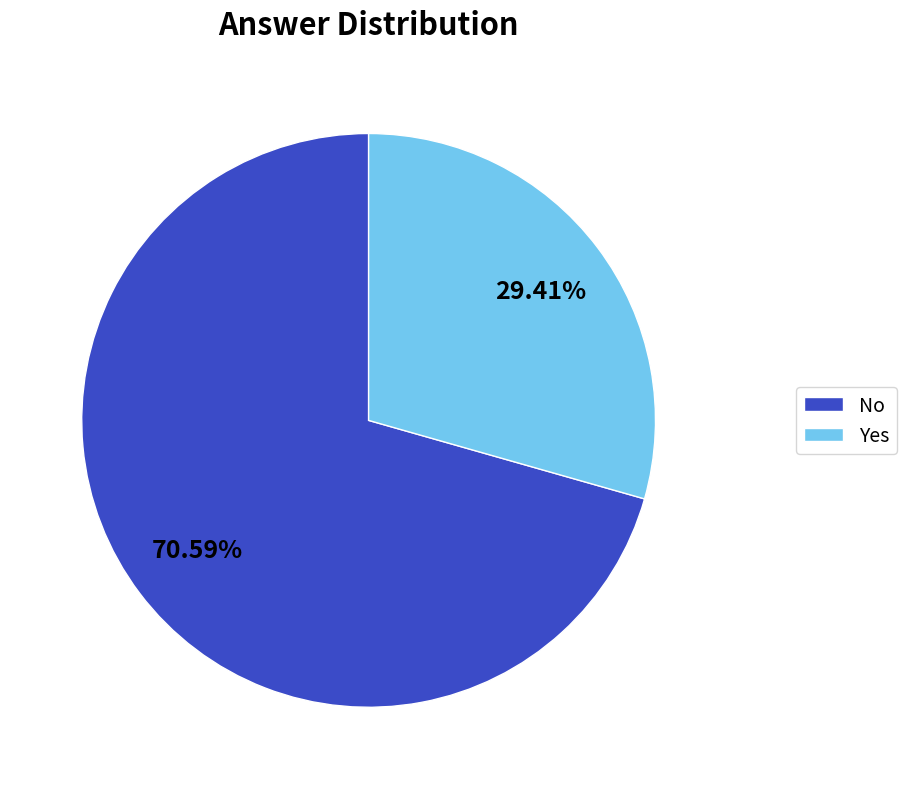

Which slice represents more than half of the pie?

No